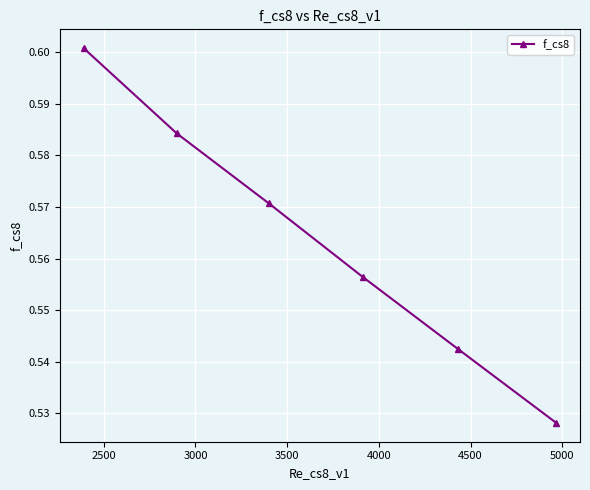

What is the sum of all values?

3.4